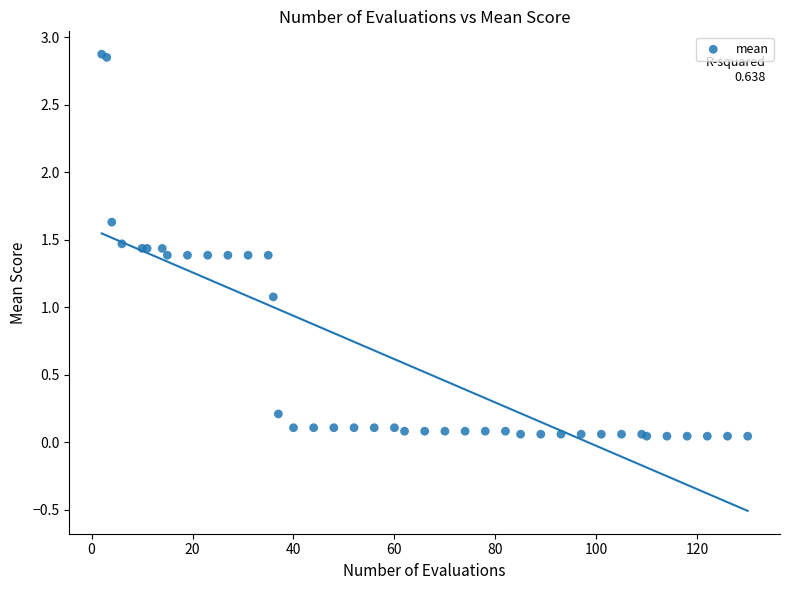

What Y value in the scatter plot is closest to 1?

1.1